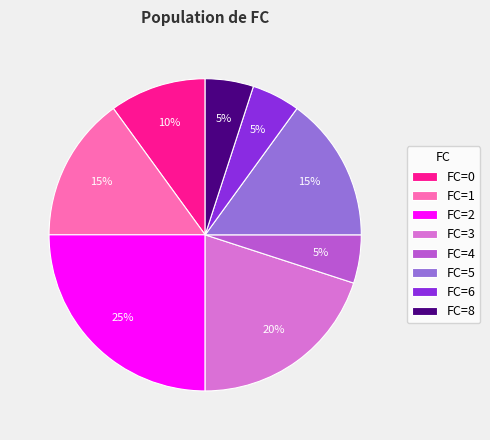

What percentage is the FC=5 slice, to the nearest percent?

15%